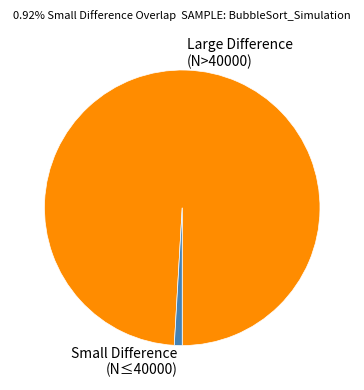

True or false: Small Difference (N≤40000) accounts for 1% of the total.

True